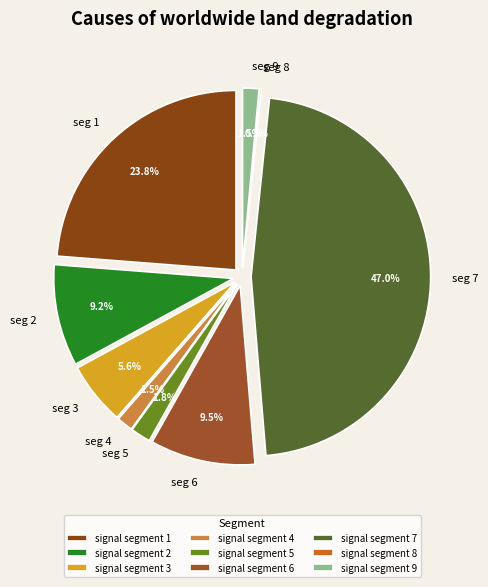

Count the number of slices in the pie.

9